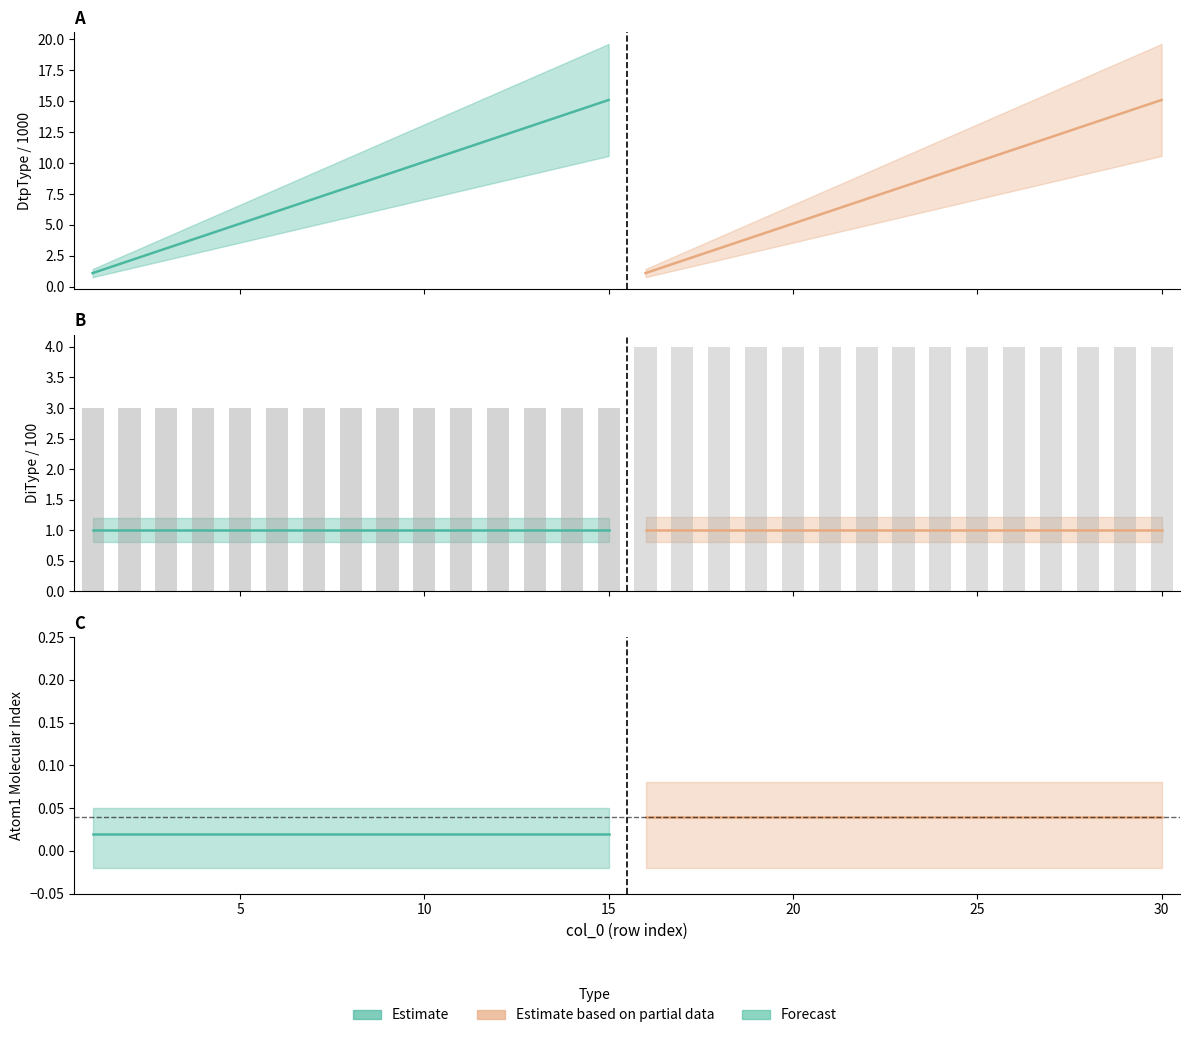

The value of Atom2 Index (seg2) at 10 is 6.3. True or false?

False